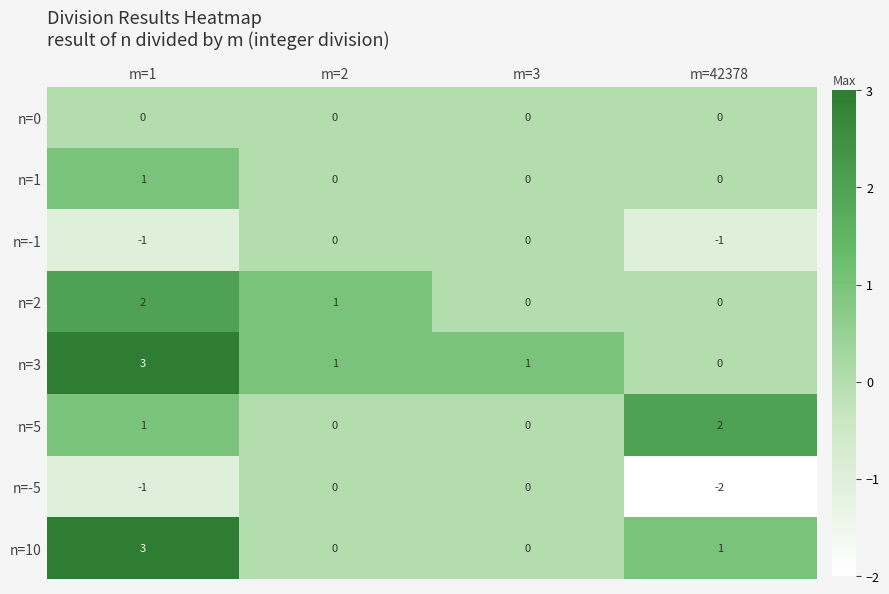

How many data points does each series have?

4